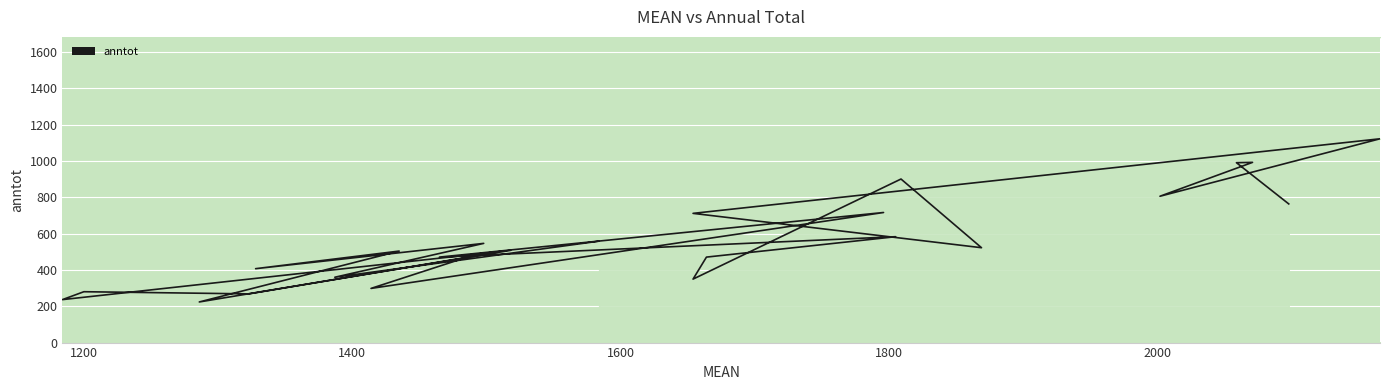

Is this an area chart (filled region under the line)?

No